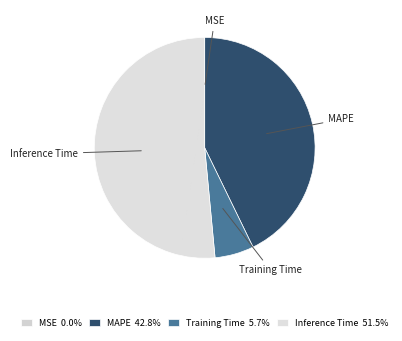

Which slice is the largest?

Inference Time